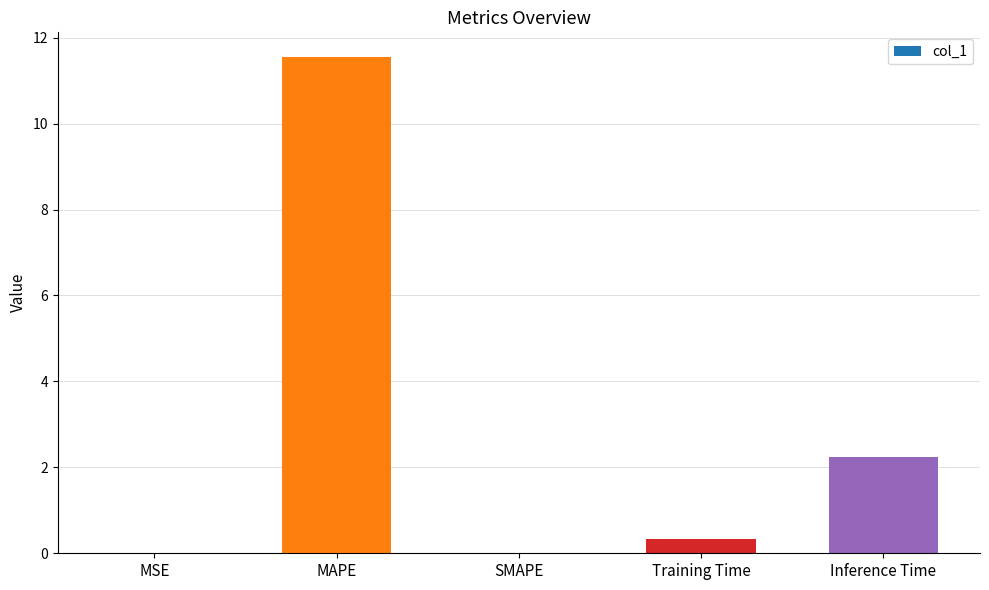

Where is the data nearest to the value 5?

Inference Time